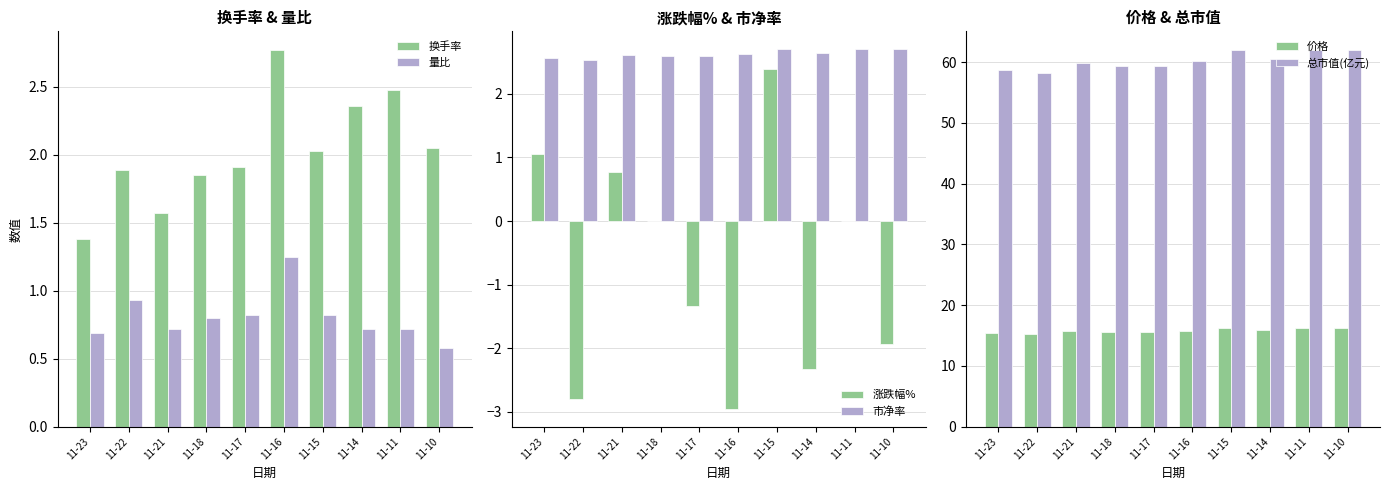

Which series has the largest range (max minus min)?

涨跌幅%